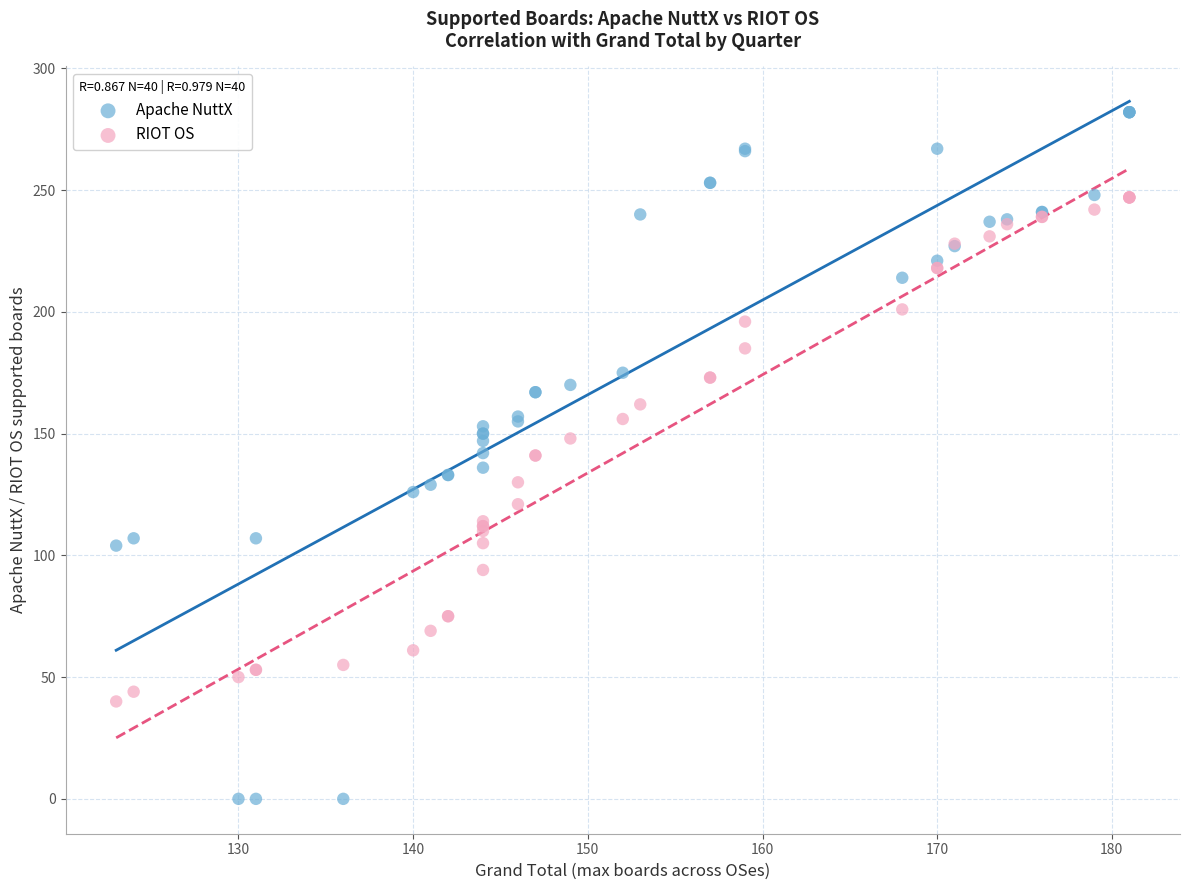

Which series reaches the minimum Y coordinate?

Apache NuttX